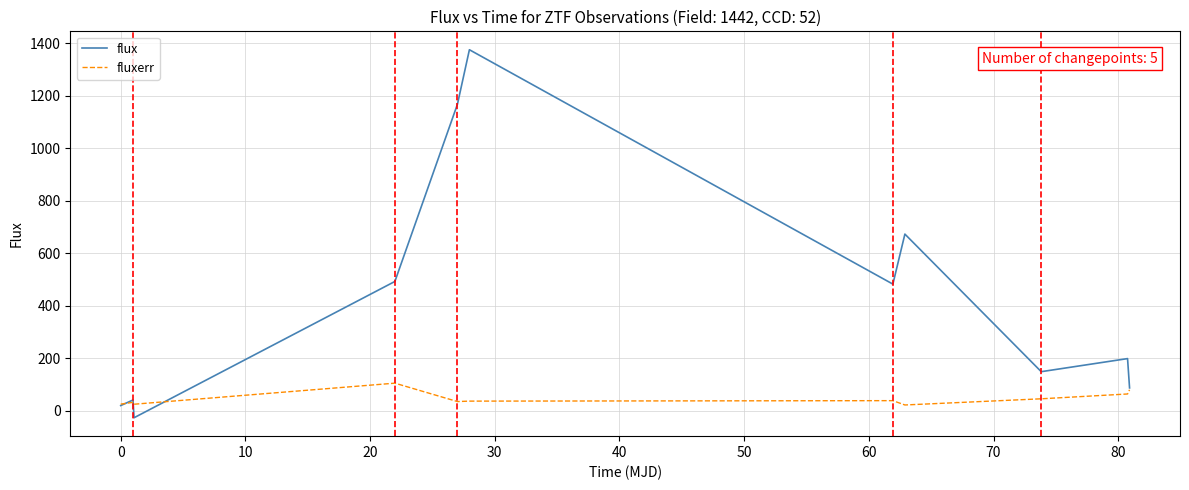

List the series in order of their peak value, highest first.

flux, fluxerr